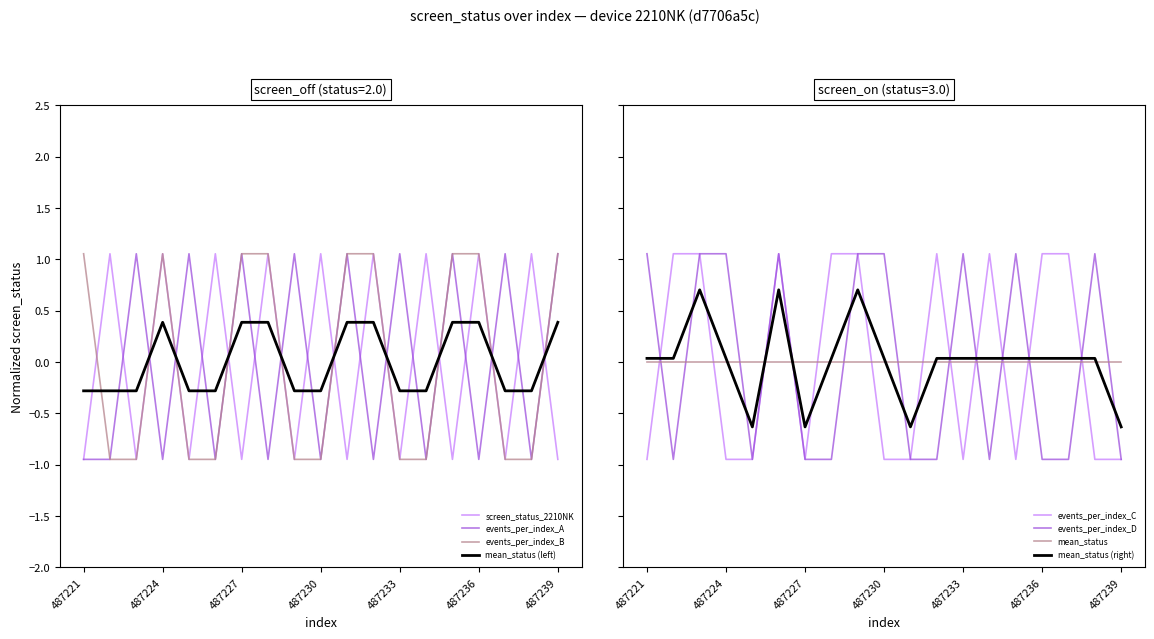

How many intersections are there between events_per_index_B and mean_status (left)?

10